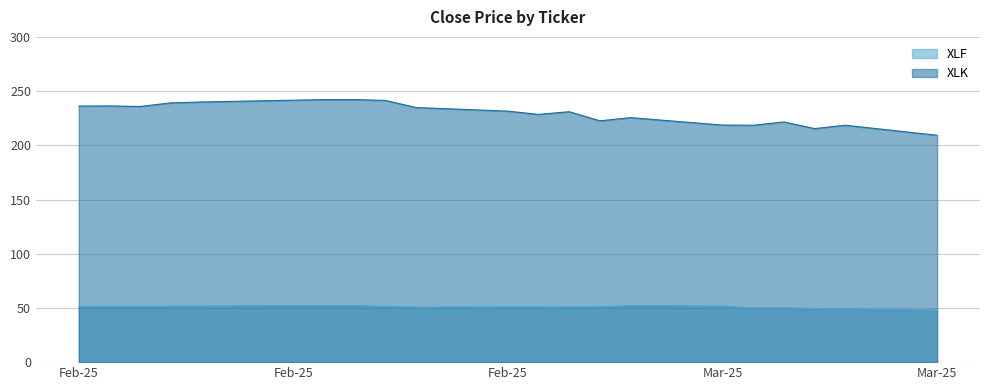

At which category does XLK reach its first local peak?

2025-02-11